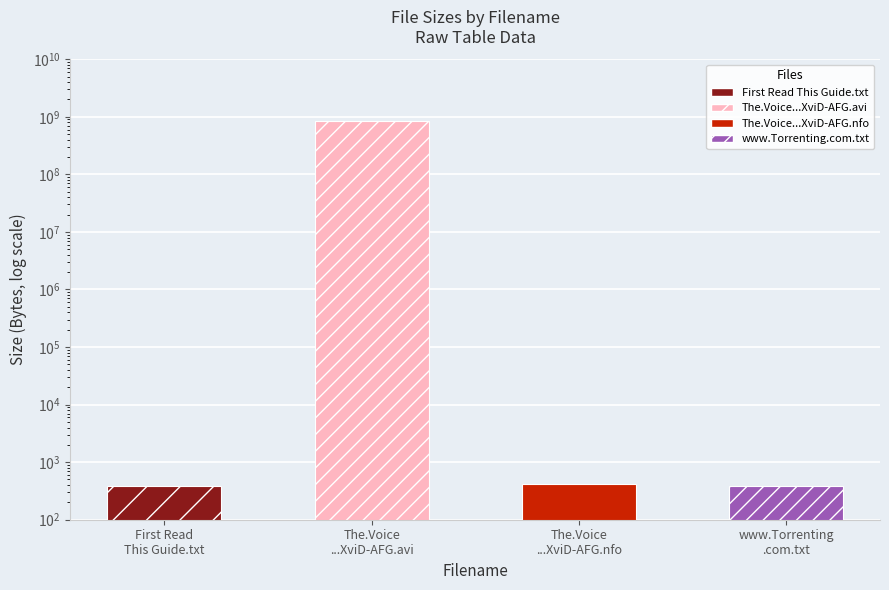

What position from the right is First Read
This Guide.txt?

4